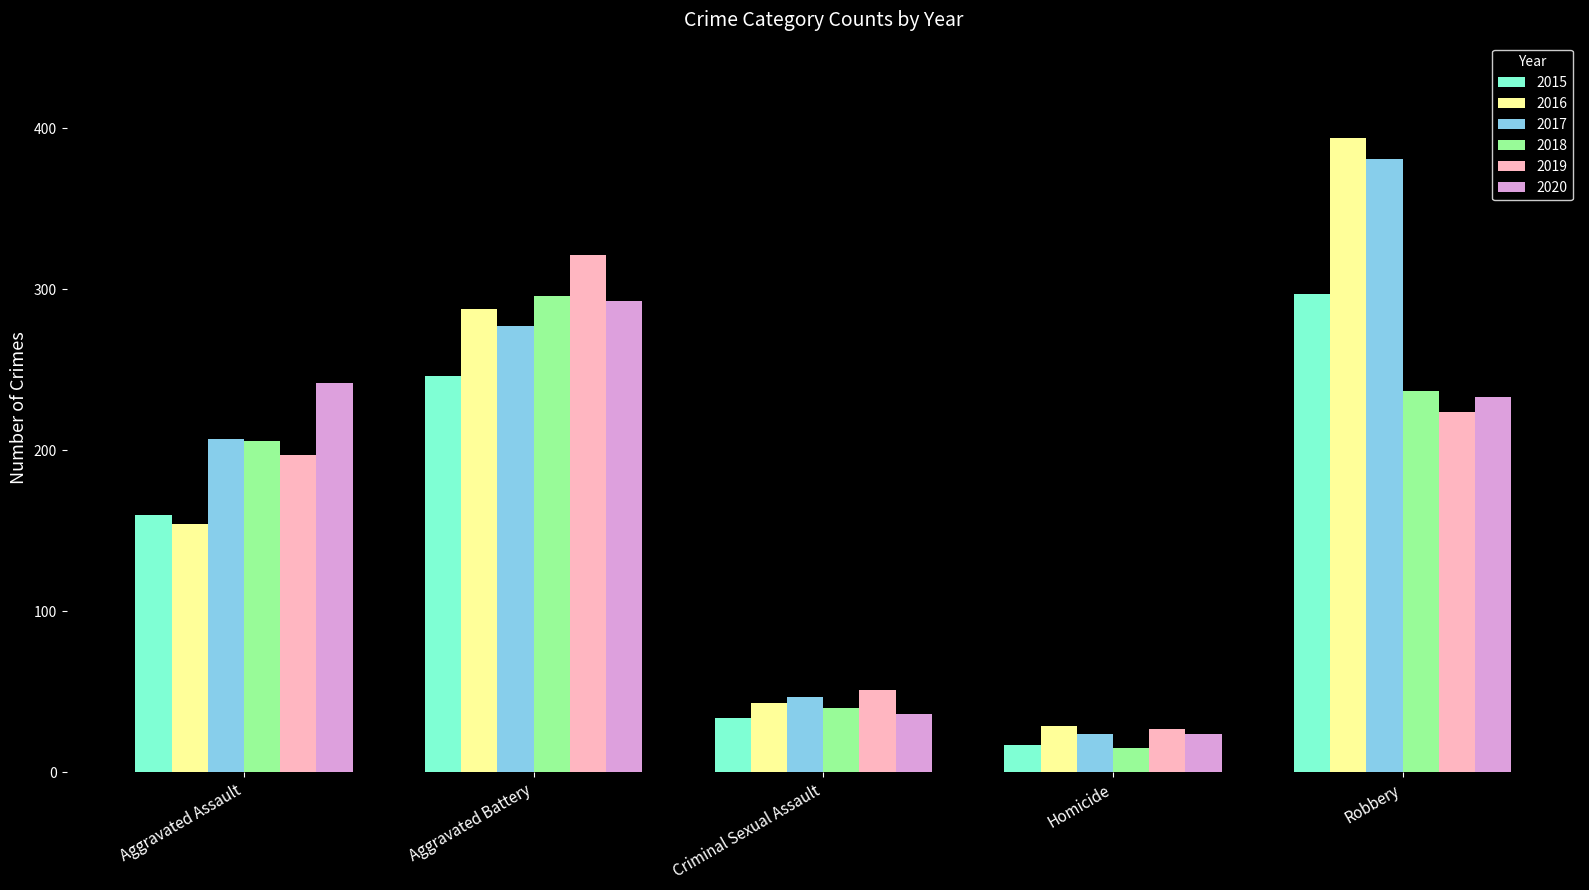

Reading left to right, transcribe all the data shown in this chart.

2015: 160	246	34	17	297
2016: 154	288	43	29	394
2017: 207	277	47	24	381
2018: 206	296	40	15	237
2019: 197	321	51	27	224
2020: 242	293	36	24	233